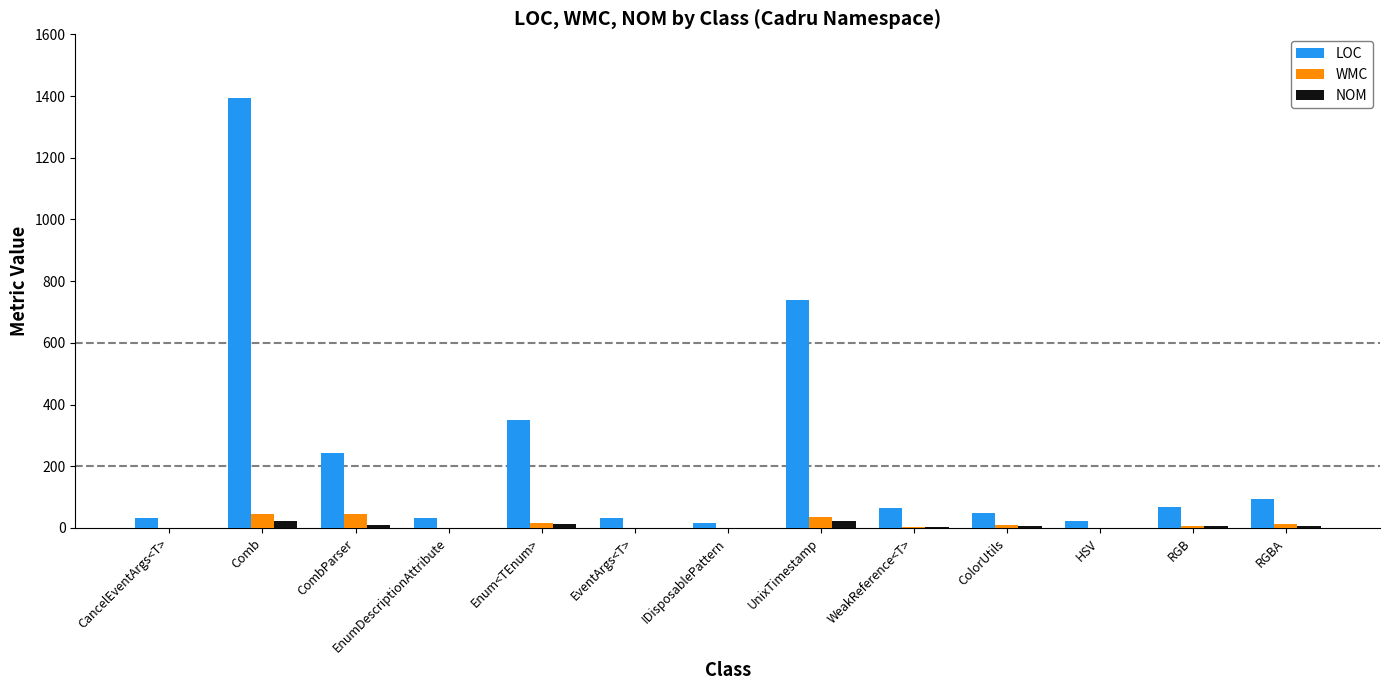

What is the approximate value of WMC at RGBA?

12